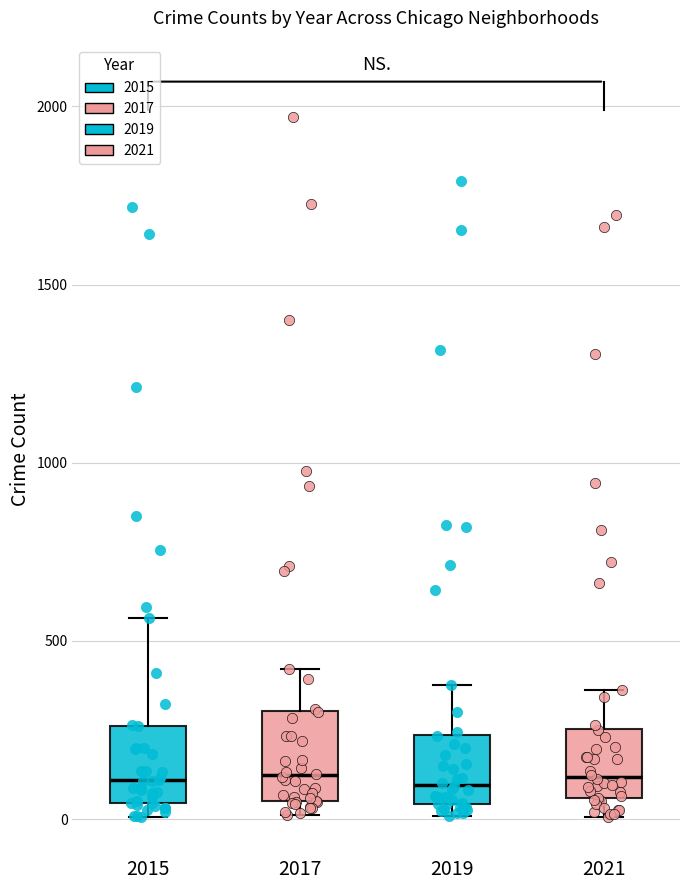

Reading left to right, transcribe this box plot: for each box, give where its median line is, the range the box spans, and where its two whiskers end, as read against the y-axis. The values are not printed on the chart, so give them approximately, as read against the axis.

2015: median 100, box 50 to 250, whiskers 0 to 550
2017: median 100, box 50 to 300, whiskers 0 to 400
2019: median 100, box 50 to 250, whiskers 0 to 400
2021: median 100, box 50 to 250, whiskers 0 to 350